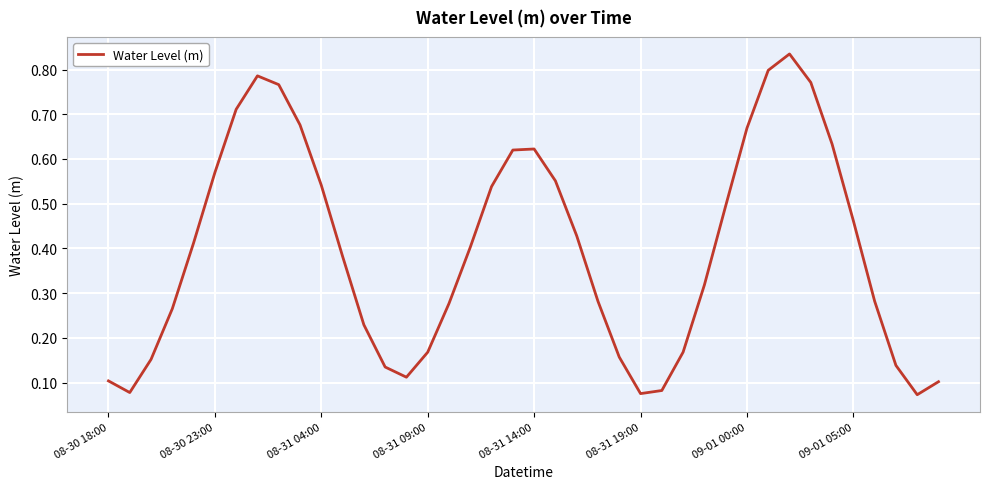

How many lines are shown in the chart?

1